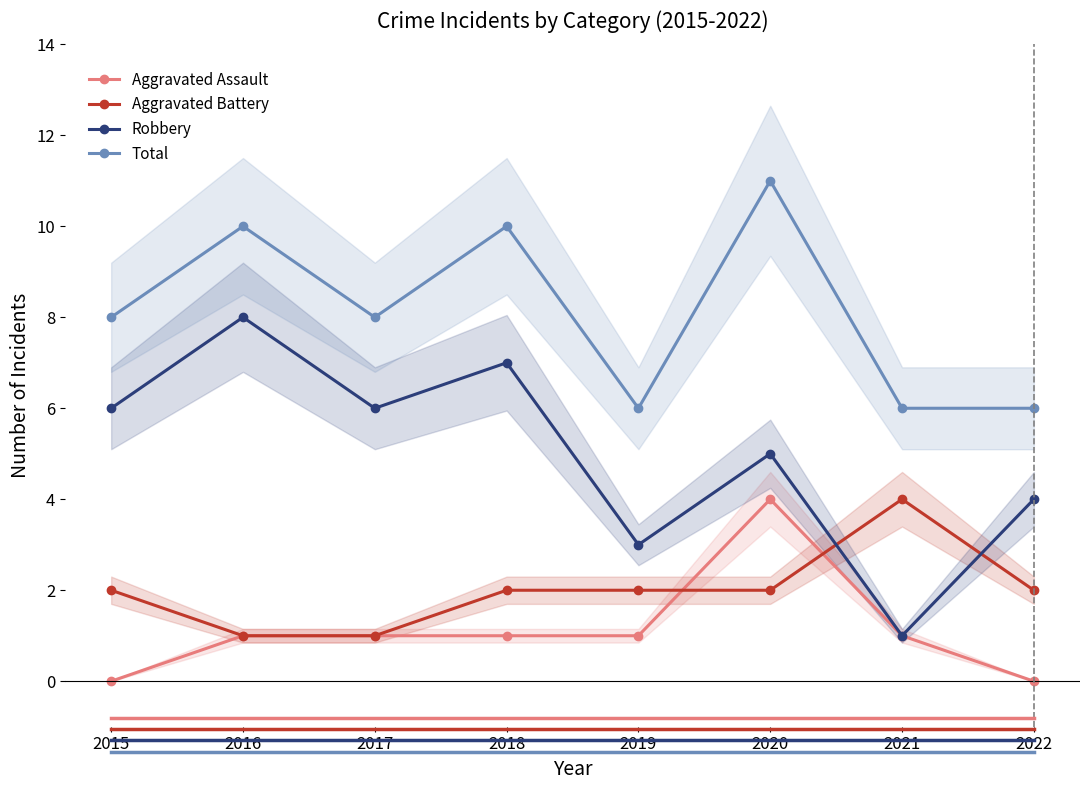

List the labels in order of Aggravated Battery value, smallest first.

2016, 2017, 2015, 2018, 2019, 2020, 2022, 2021